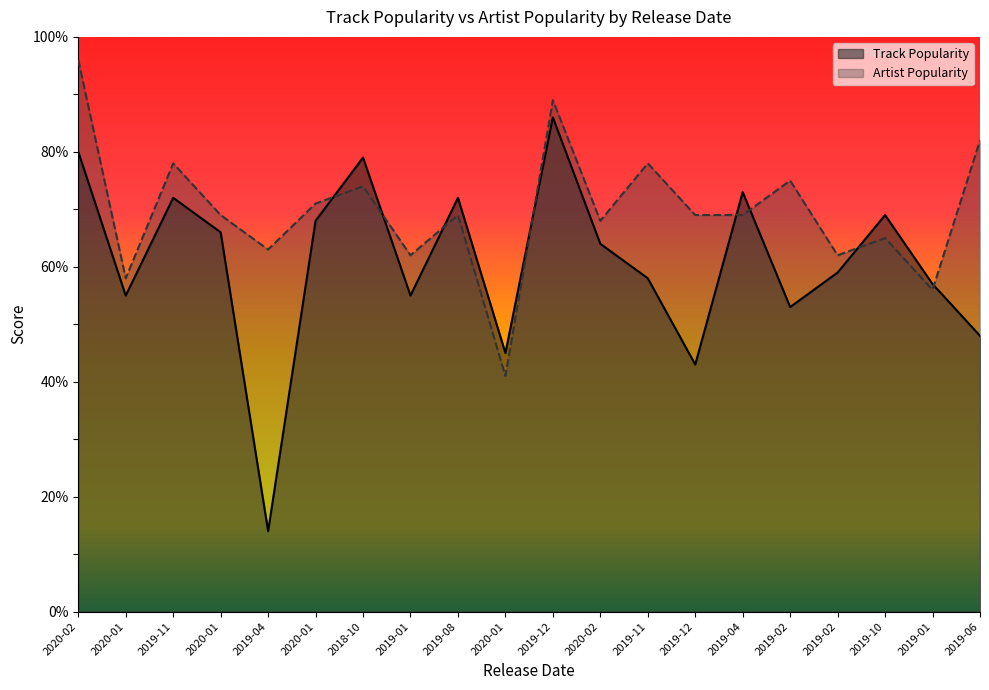

What is the average value of the Artist Popularity series?

70